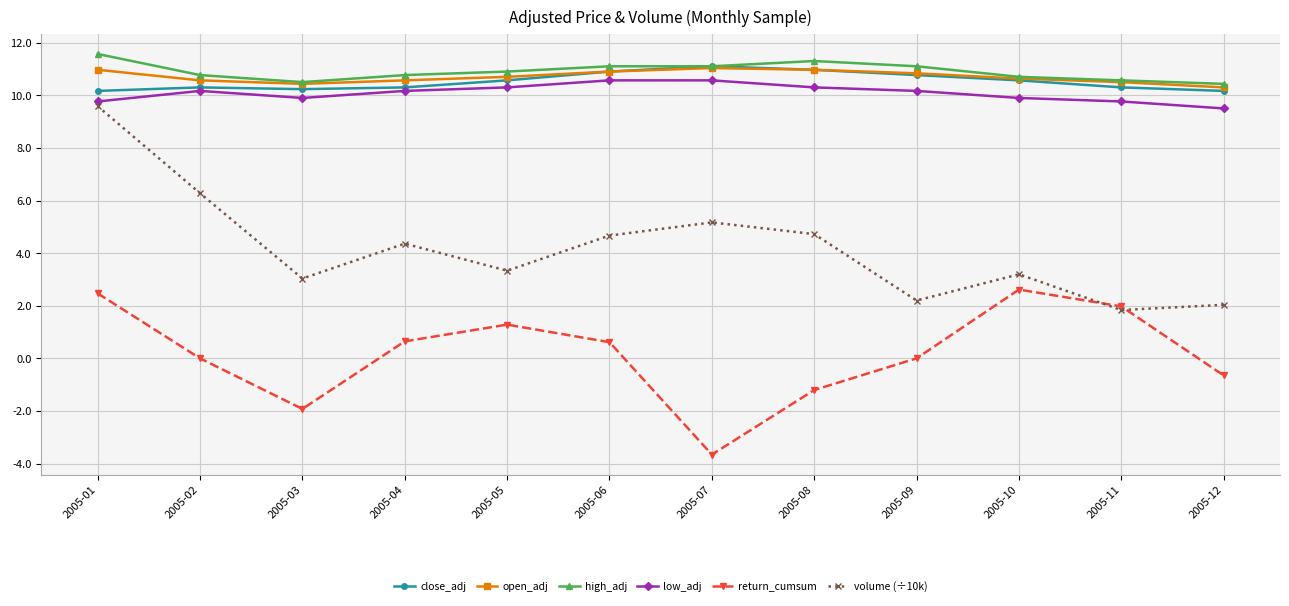

What is the difference between the maximum and minimum values in the close_adj series?

0.9